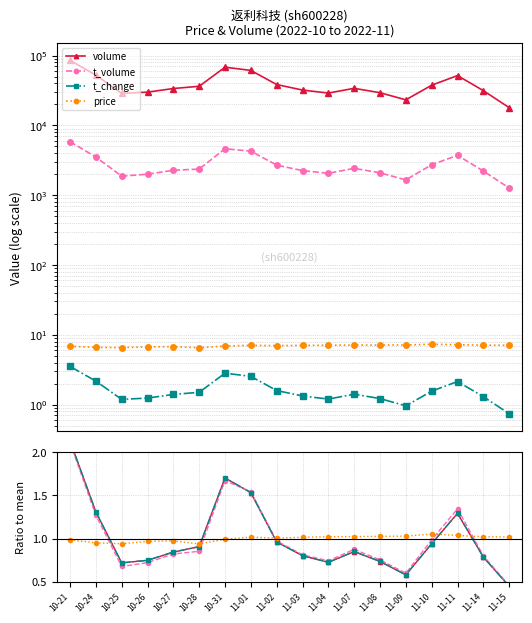

List the labels in order of t_change value, smallest first.

11-15, 11-09, 10-25, 11-04, 11-08, 10-26, 11-14, 11-03, 10-27, 11-07, 10-28, 11-10, 11-02, 11-11, 10-24, 11-01, 10-31, 10-21